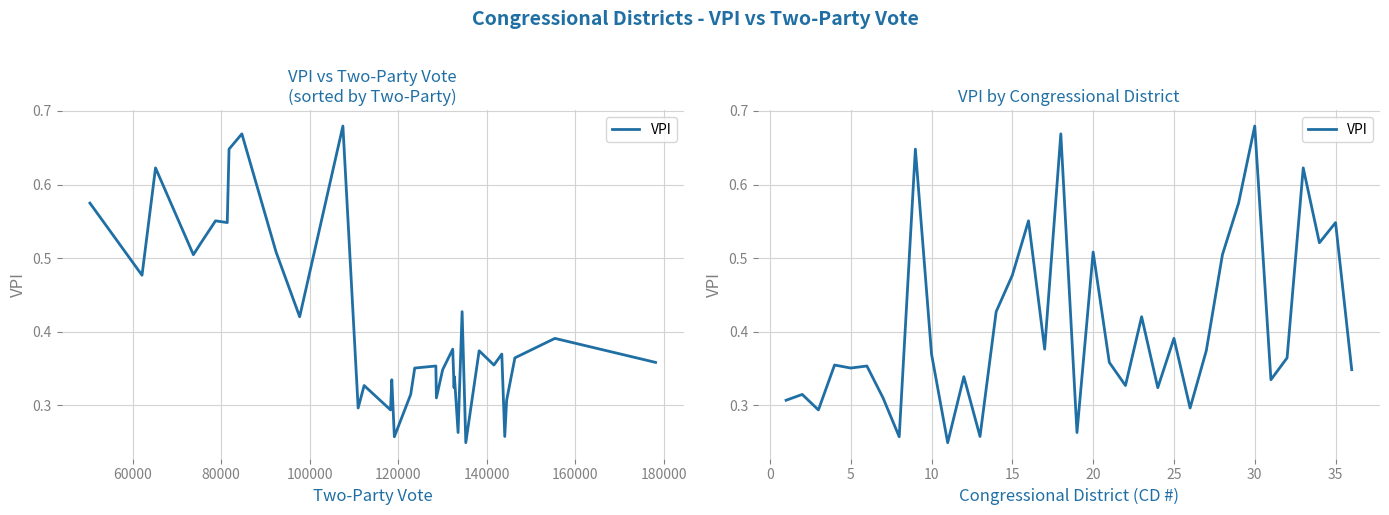

True or false: the data has more than 2 interior local peaks.

True